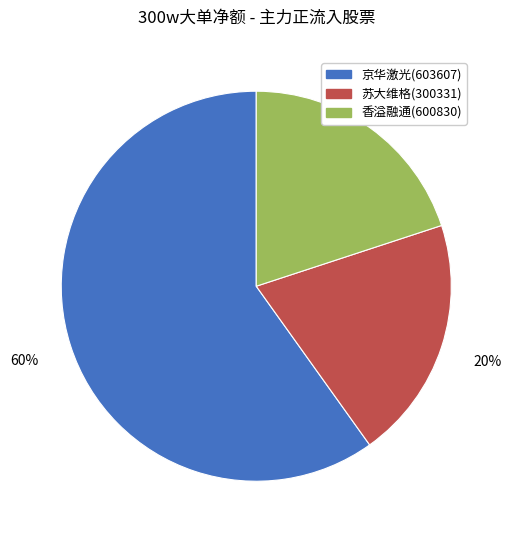

True or false: 苏大维格(300331) accounts for 15% of the total.

False